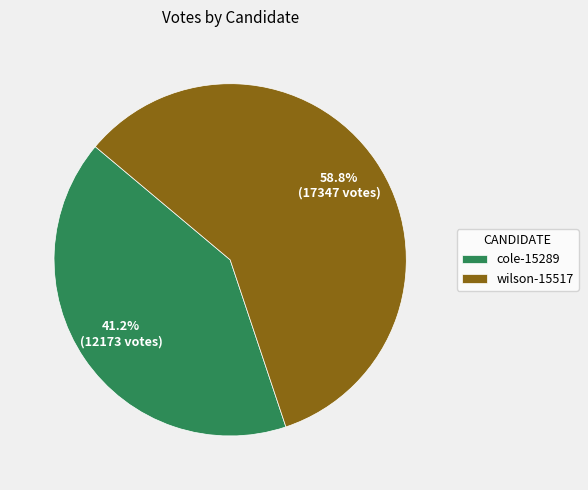

What is the ratio of the value at cole-15289 to the value at wilson-15517?

0.7